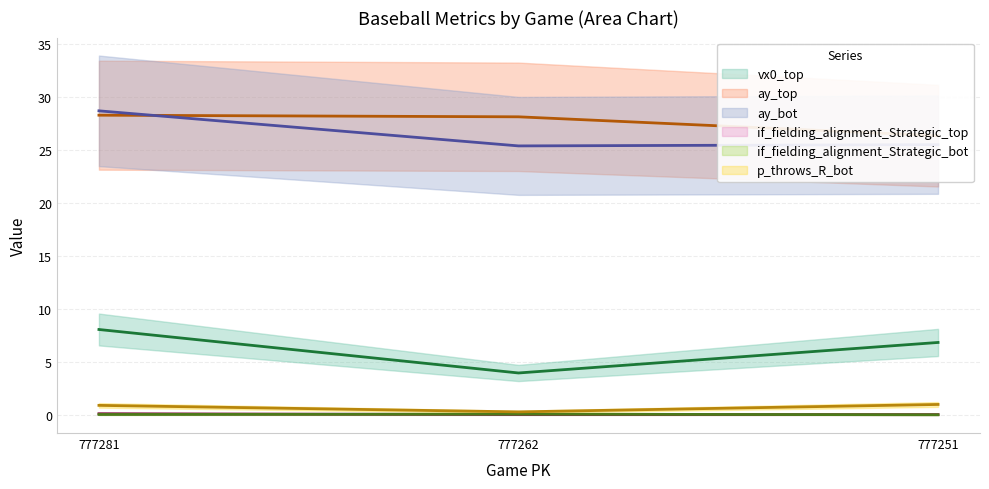

What is the highest value of the vx0_top series?

8.1